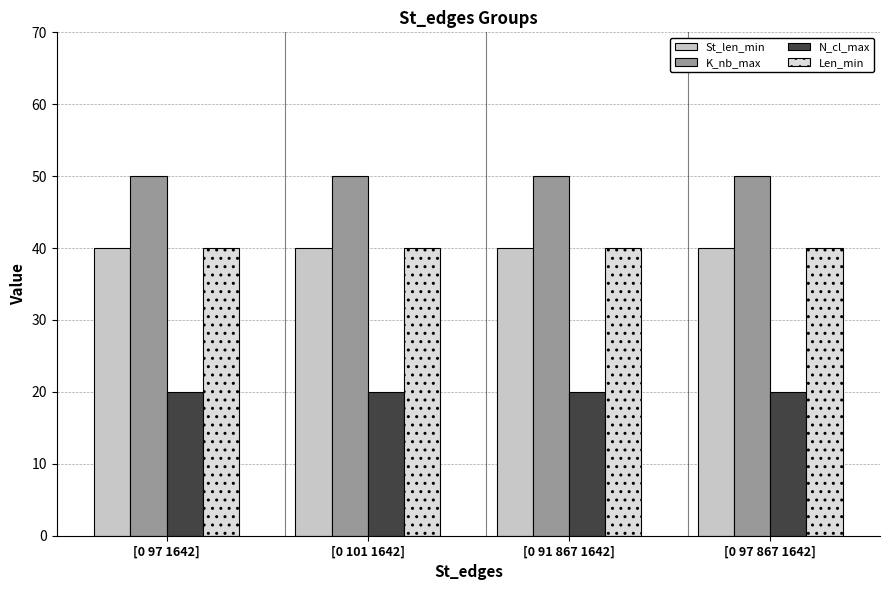

Which label corresponds to the smallest value in the chart?

[0 97 1642]